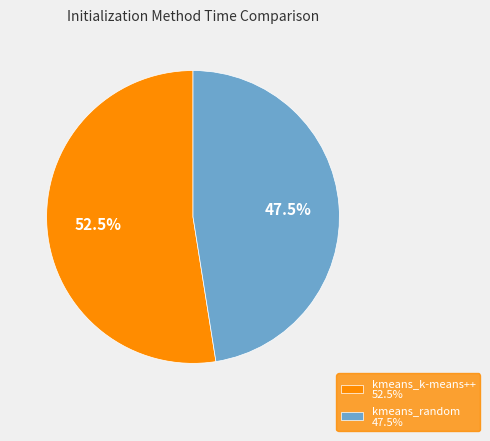

Rank the categories by value from lowest to highest.

kmeans_random, kmeans_k-means++